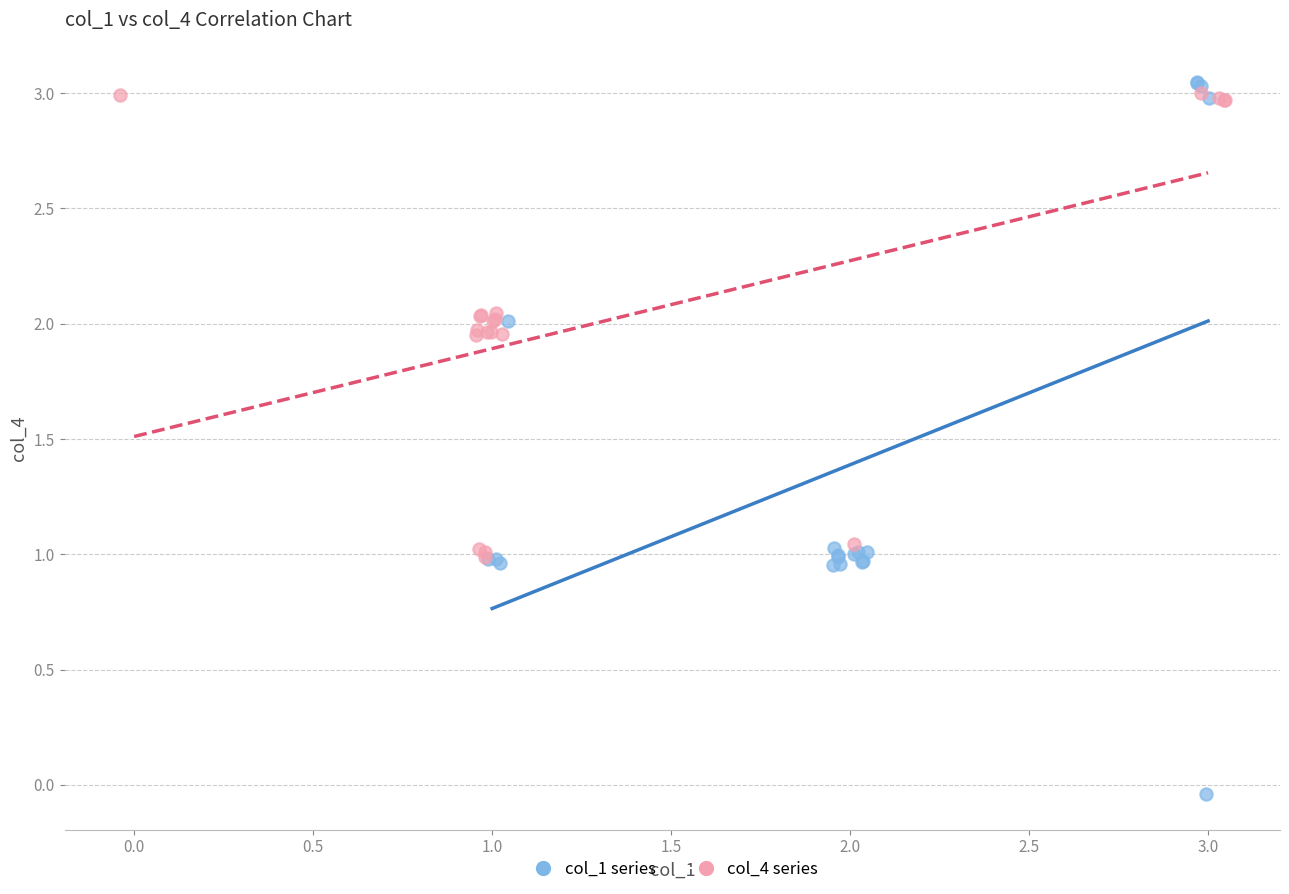

Which series contains the lowest Y value?

col_1 series